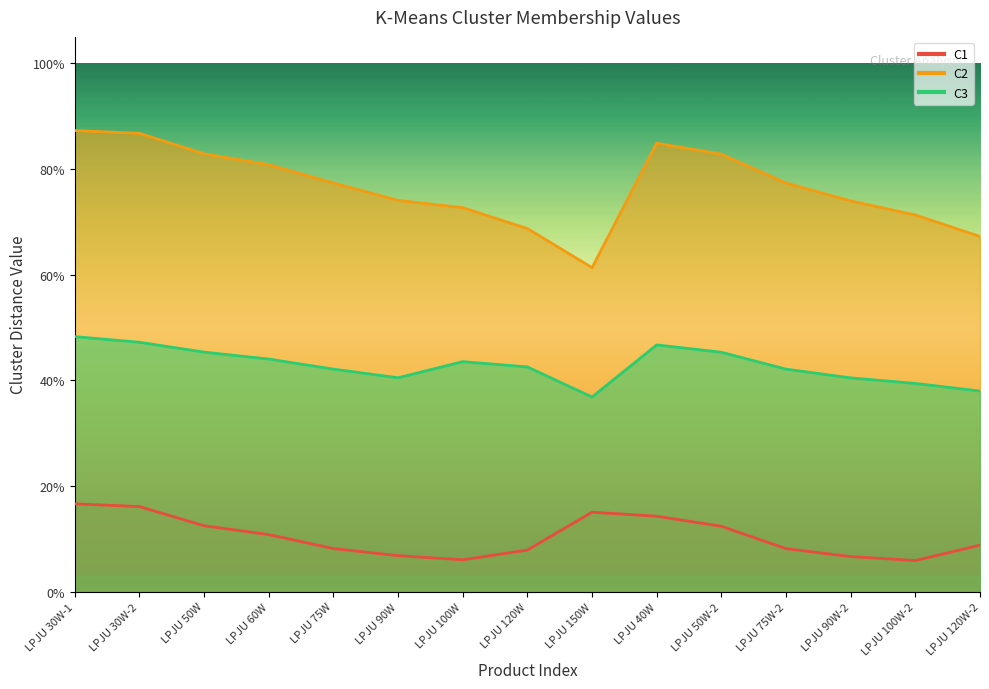

Is it true that C1 equals 0.1 at LPJU 100W?

False